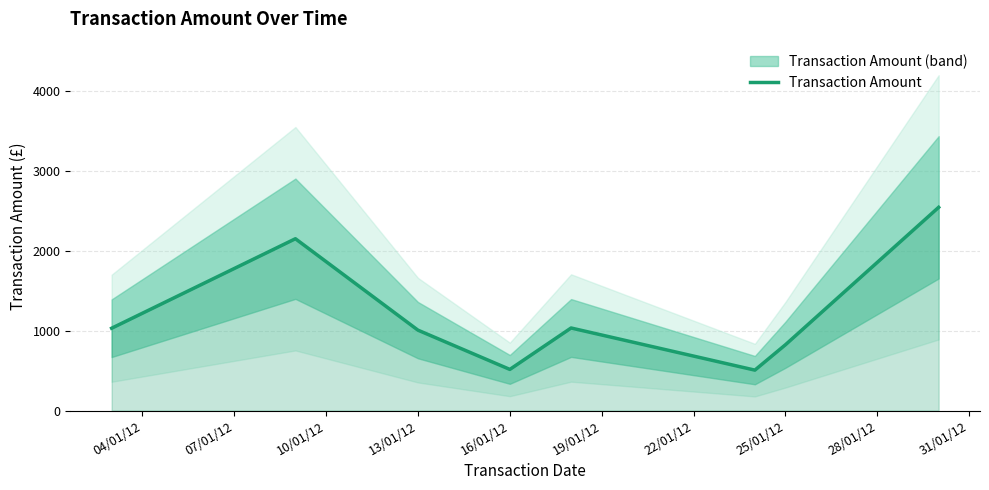

What is the minimum value for Transaction Amount?

506.0